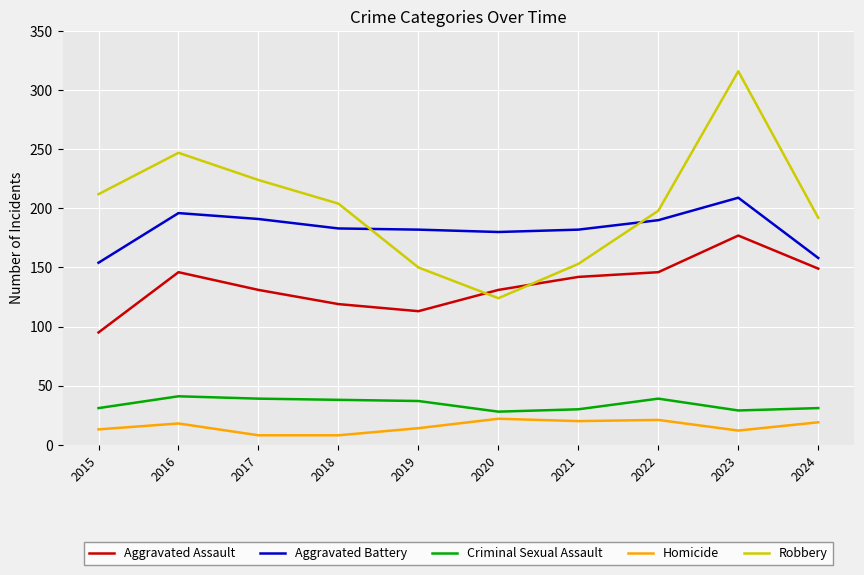

Is this an area chart (filled region under the line)?

No